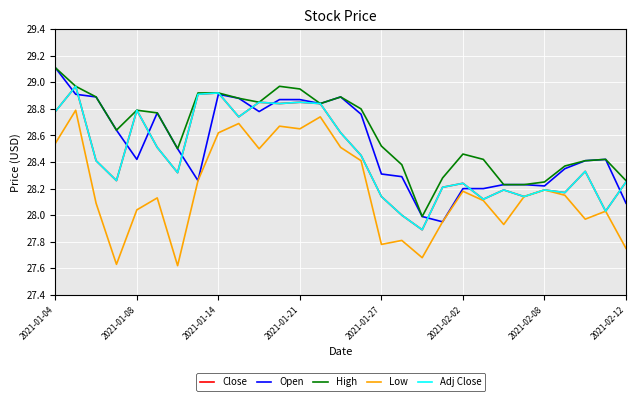

Does the chart display data point markers on the line(s)?

No